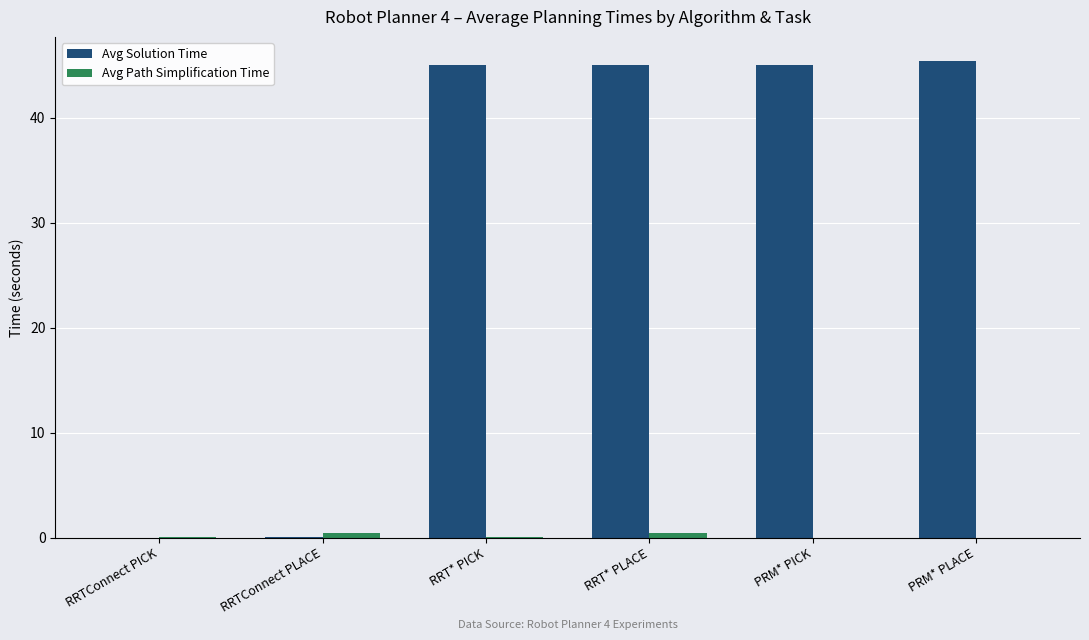

Between RRTConnect PICK and PRM* PICK, which series saw the biggest shift?

Avg Solution Time